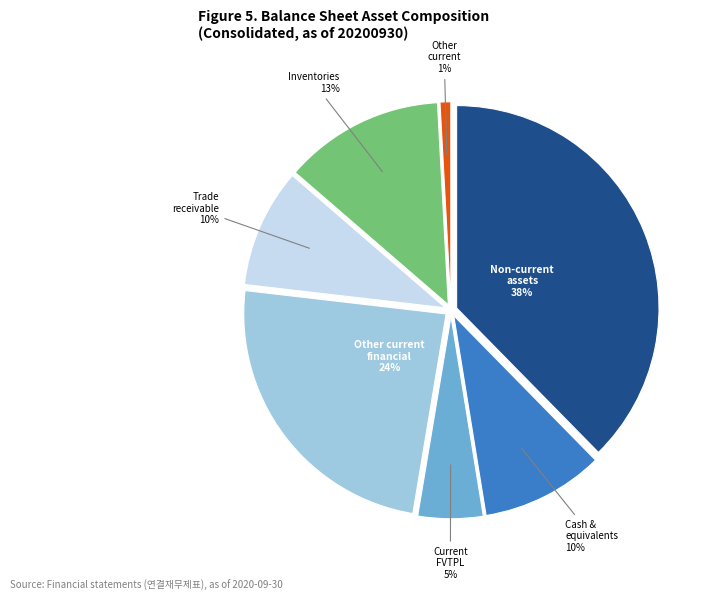

To the nearest percent, what is the average slice percentage?

14%